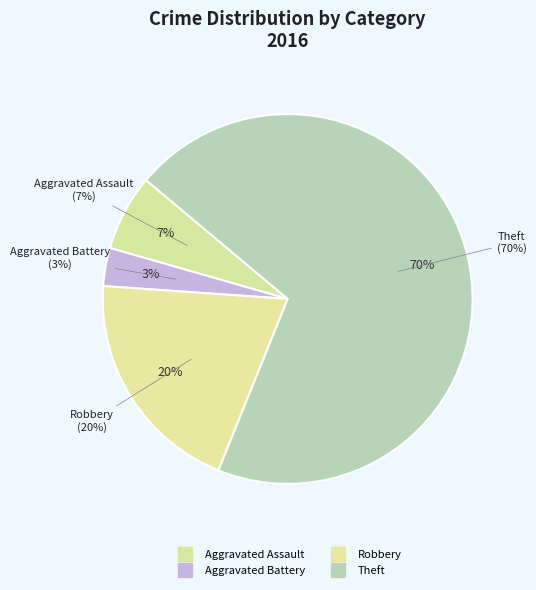

Which slice is the largest?

Theft